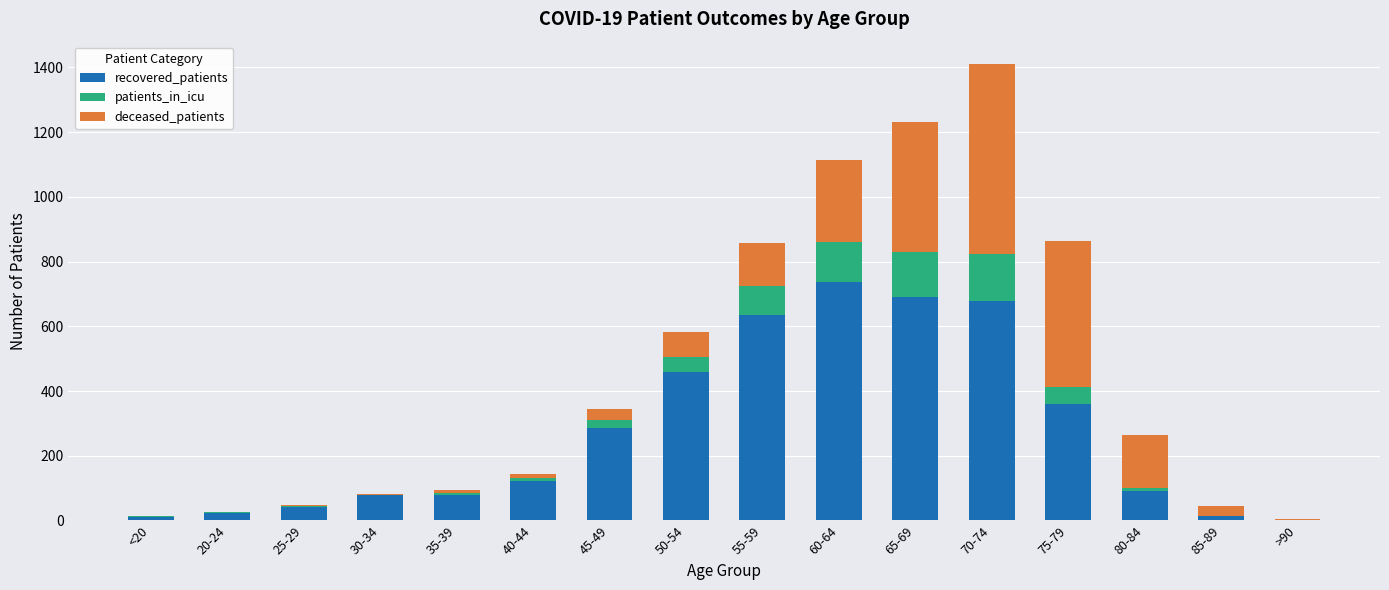

The recovered_patients series shows 2 at >90. True or false?

True